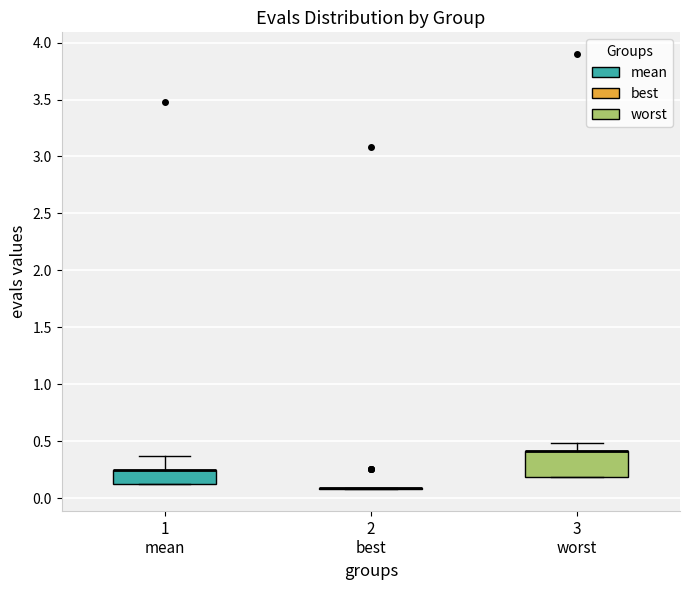

Where is the lower edge of the box for 3 worst on the y-axis? The values are not printed on the chart, so give them approximately, as read against the axis.

0.20